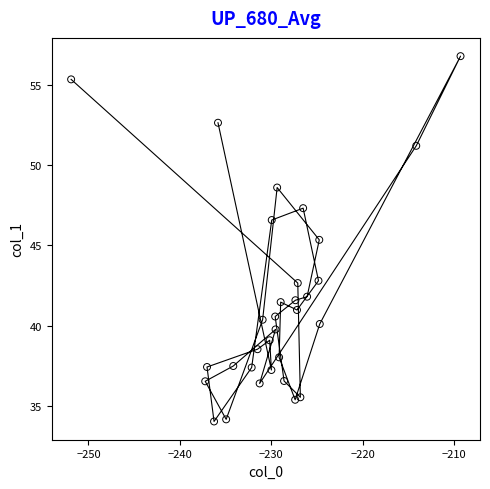

What Y value in the scatter plot is closest to 45?

45.4